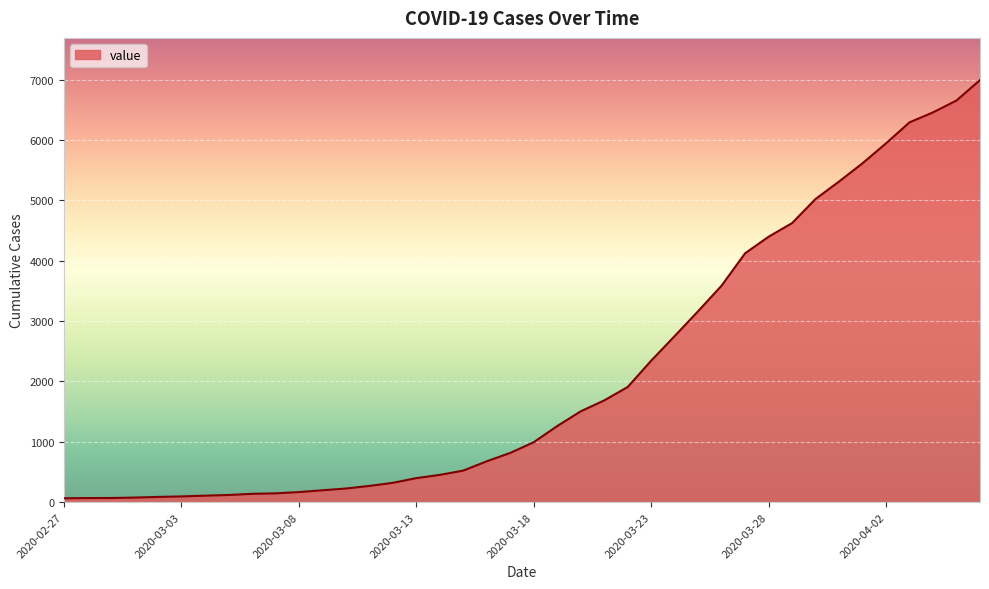

What is the sum of all values?

85677